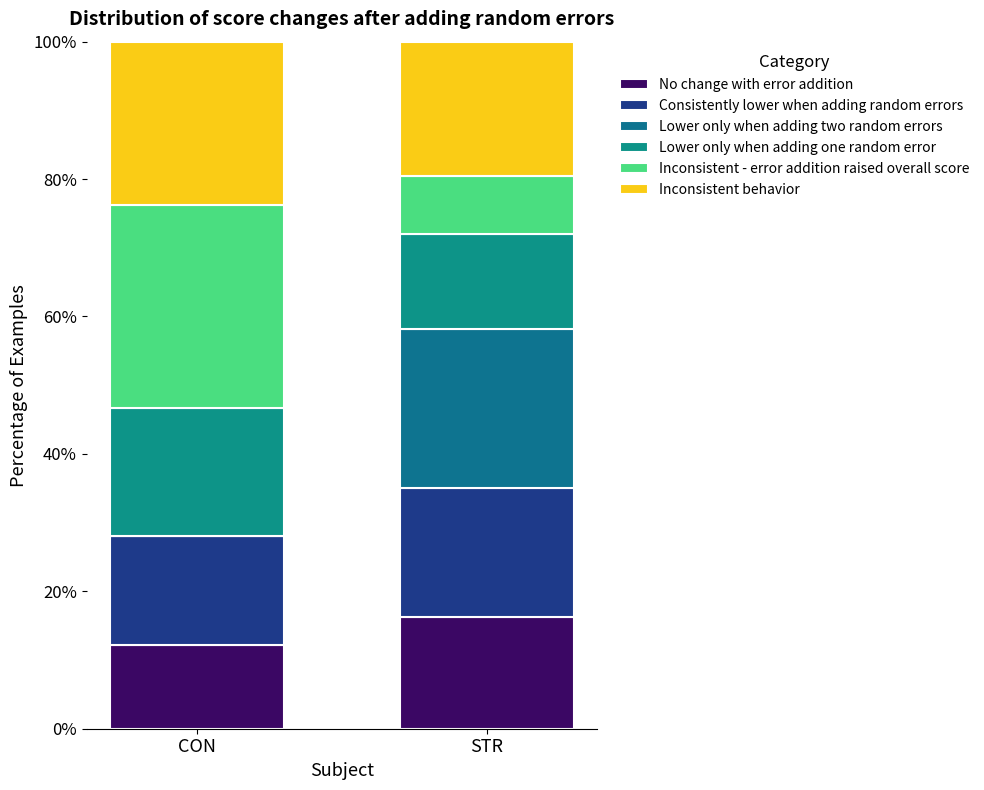

What is the difference between the Lower only when adding two random errors values at CON and STR?

23.0